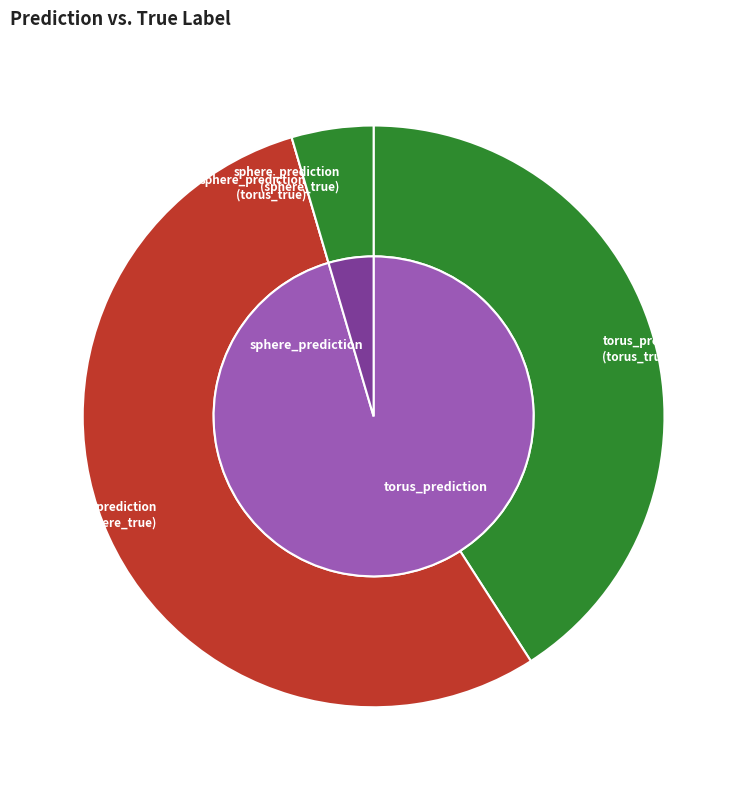

True or false: torus_true accounts for 43% of the total.

True